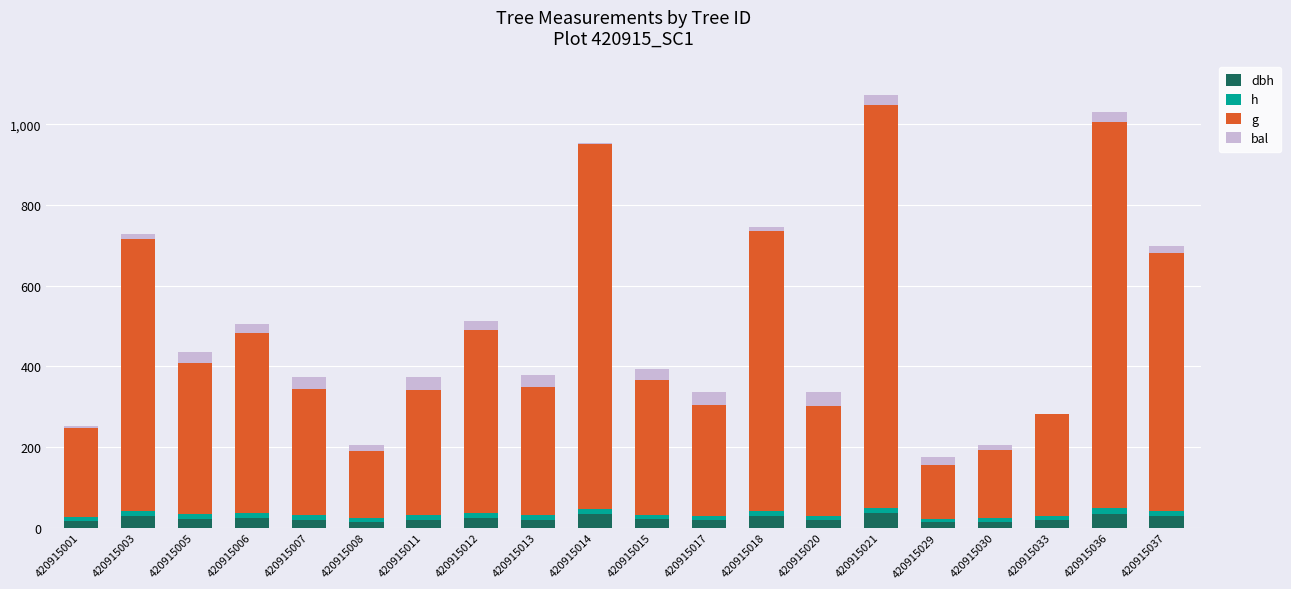

What value does the bal series have at 420915013?

29.1